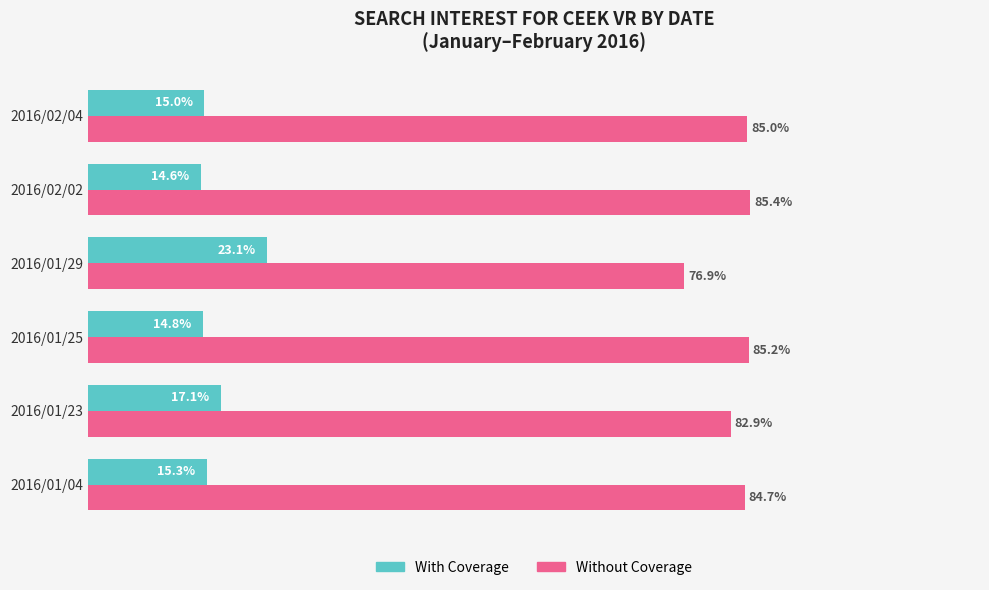

Rank the series by their average value, from highest to lowest.

Without Coverage, With Coverage